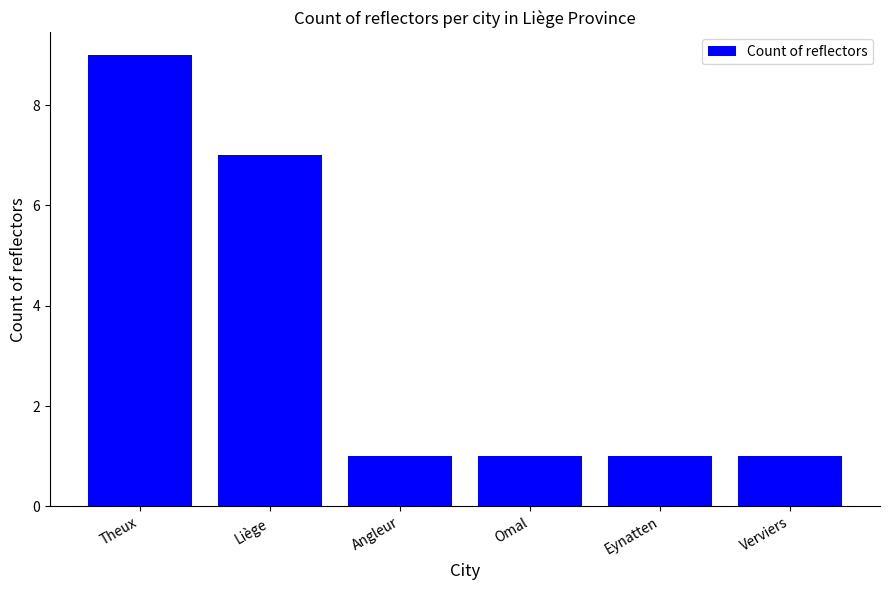

Reading left to right, extract all data points from this chart.

Theux=9	Liège=7	Angleur=1	Omal=1	Eynatten=1	Verviers=1